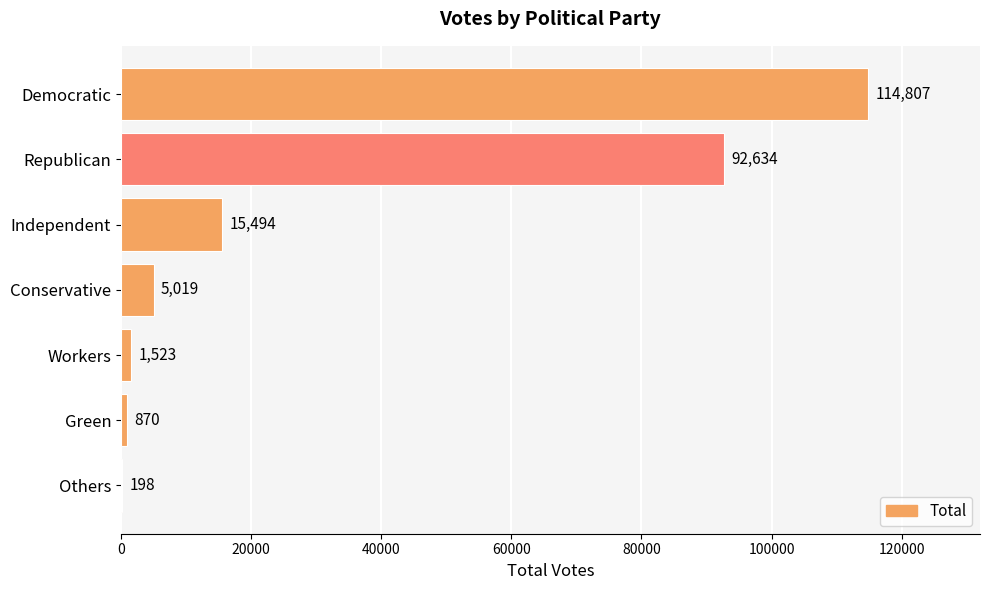

What is the change in value from Others to Republican?

+92436